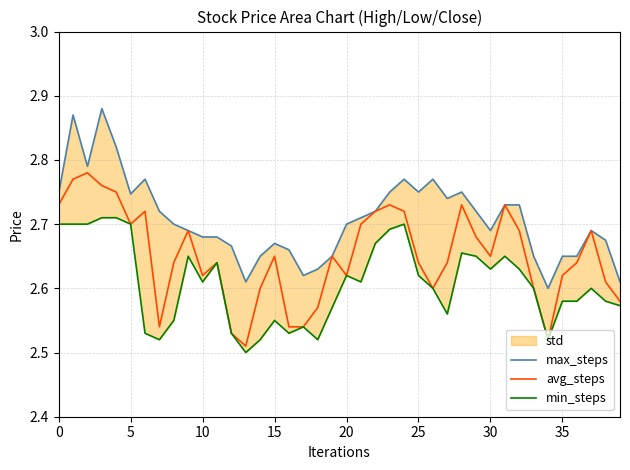

True or false: max_steps and avg_steps cross at least once.

False